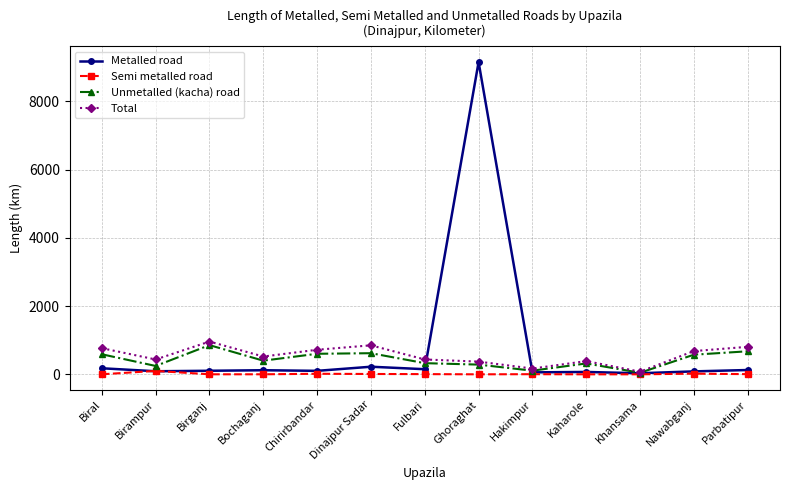

The value of Total at Birganj is 960.2. True or false?

True